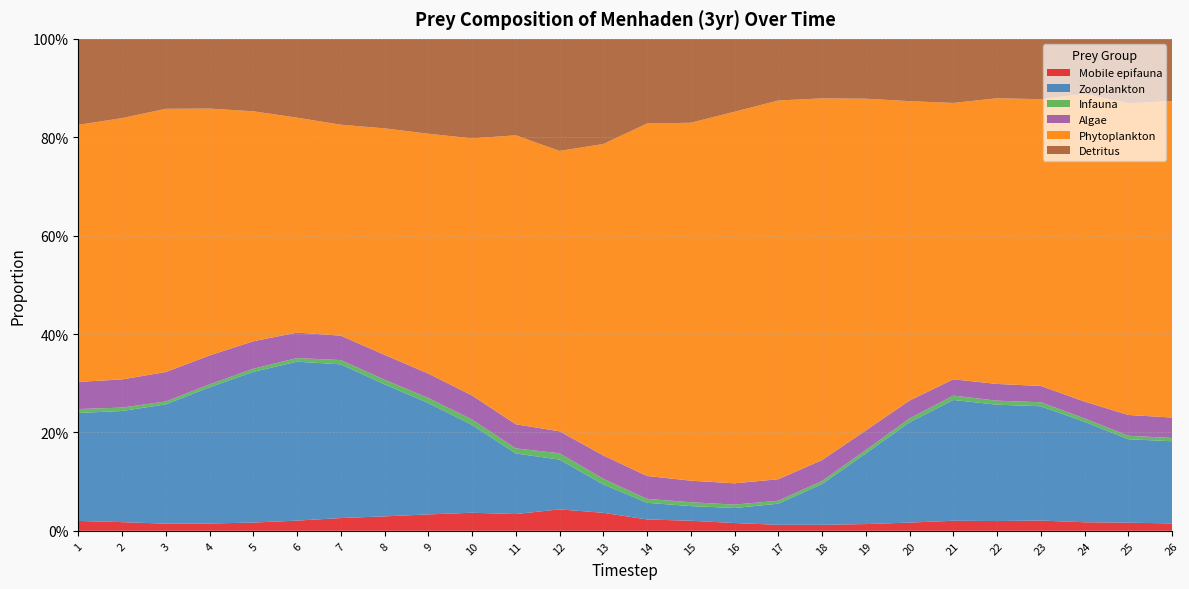

Reading left to right, extract all data points from this chart.

Mobile epifauna: 1=0.0	2=0.0	3=0.0	4=0.0	5=0.0	6=0.0	7=0.0	8=0.0	9=0.0	10=0.0	11=0.0	12=0.0	13=0.0	14=0.0	15=0.0	16=0.0	17=0.0	18=0.0	19=0.0	20=0.0	21=0.0	22=0.0	23=0.0	24=0.0	25=0.0	26=0.0
Zooplankton: 1=0.2	2=0.2	3=0.2	4=0.3	5=0.3	6=0.3	7=0.3	8=0.3	9=0.2	10=0.2	11=0.1	12=0.1	13=0.1	14=0.0	15=0.0	16=0.0	17=0.0	18=0.1	19=0.1	20=0.2	21=0.2	22=0.2	23=0.2	24=0.2	25=0.2	26=0.2
Infauna: 1=0.0	2=0.0	3=0.0	4=0.0	5=0.0	6=0.0	7=0.0	8=0.0	9=0.0	10=0.0	11=0.0	12=0.0	13=0.0	14=0.0	15=0.0	16=0.0	17=0.0	18=0.0	19=0.0	20=0.0	21=0.0	22=0.0	23=0.0	24=0.0	25=0.0	26=0.0
Algae: 1=0.1	2=0.1	3=0.1	4=0.1	5=0.1	6=0.1	7=0.0	8=0.1	9=0.0	10=0.0	11=0.0	12=0.0	13=0.0	14=0.0	15=0.0	16=0.0	17=0.0	18=0.0	19=0.0	20=0.0	21=0.0	22=0.0	23=0.0	24=0.0	25=0.0	26=0.0
Phytoplankton: 1=0.5	2=0.5	3=0.5	4=0.5	5=0.5	6=0.4	7=0.4	8=0.5	9=0.5	10=0.5	11=0.6	12=0.6	13=0.6	14=0.7	15=0.7	16=0.8	17=0.8	18=0.7	19=0.7	20=0.6	21=0.6	22=0.6	23=0.6	24=0.6	25=0.6	26=0.6
Detritus: 1=0.2	2=0.2	3=0.1	4=0.1	5=0.1	6=0.2	7=0.2	8=0.2	9=0.2	10=0.2	11=0.2	12=0.2	13=0.2	14=0.2	15=0.2	16=0.1	17=0.1	18=0.1	19=0.1	20=0.1	21=0.1	22=0.1	23=0.1	24=0.1	25=0.1	26=0.1